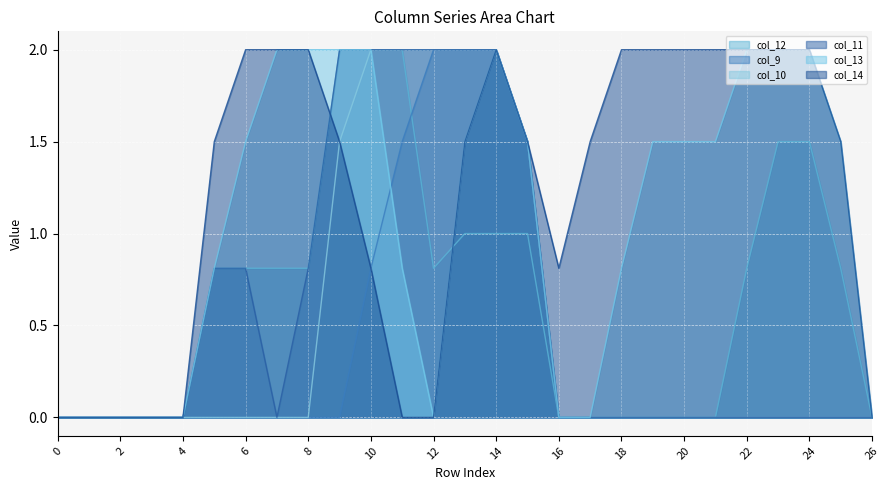

Rank the series at 20 from highest to lowest value.

col_14, col_13, col_12, col_9, col_10, col_11